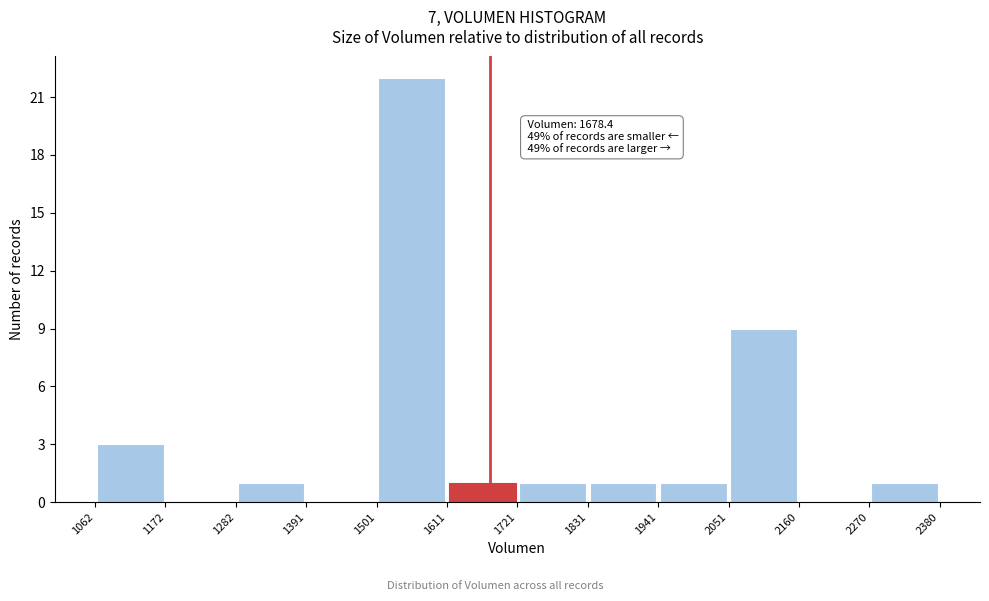

Which range on the x-axis has the tallest bar?

1501 to 1611